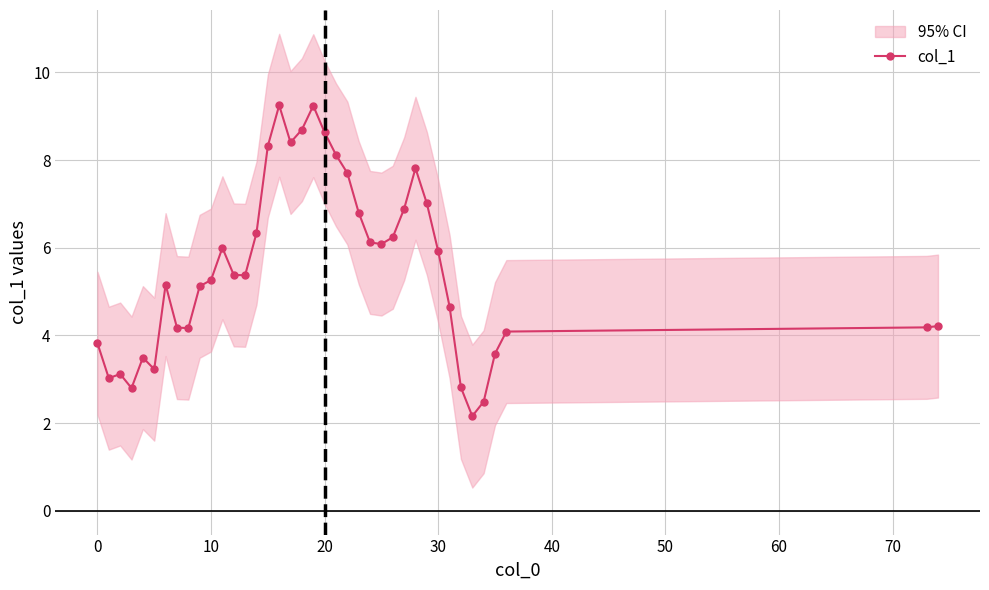

The value of col_1 at 10 is 5.3. True or false?

True